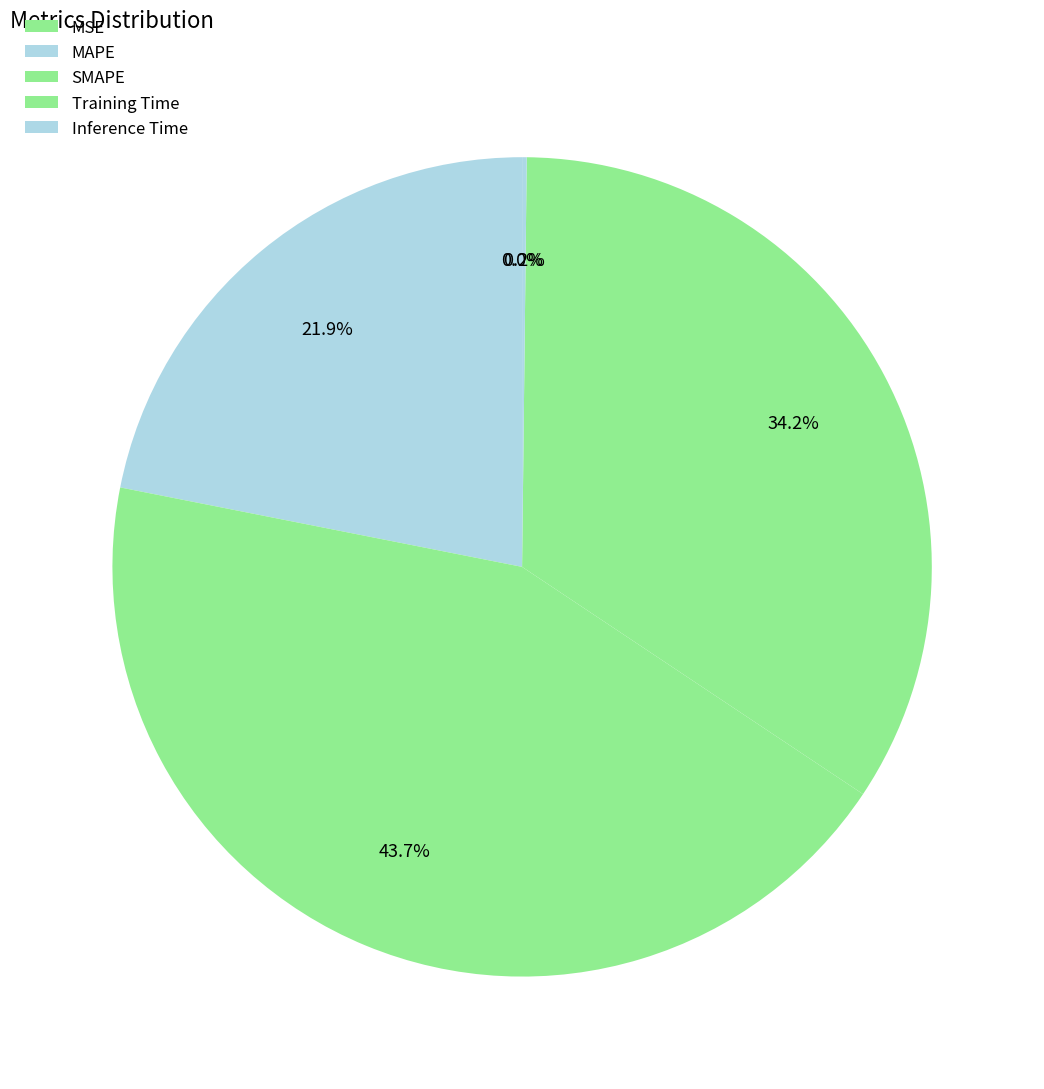

Which slice is the smallest?

MSE